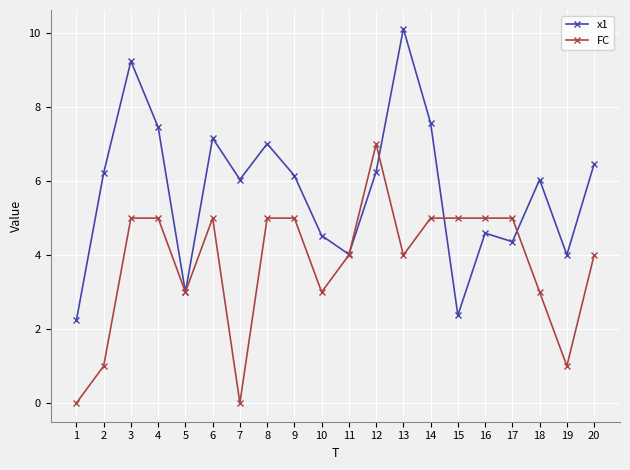

What are all the series names shown in the legend?

x1, FC